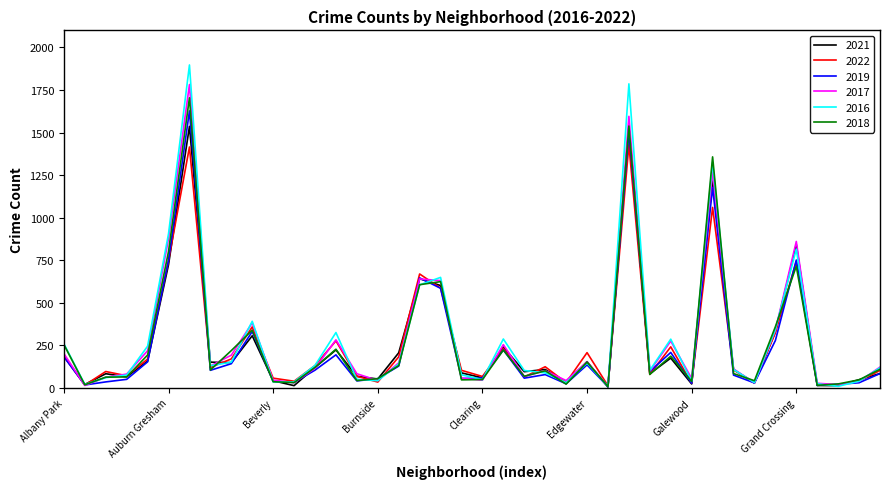

Which series has the largest range (max minus min)?

2016